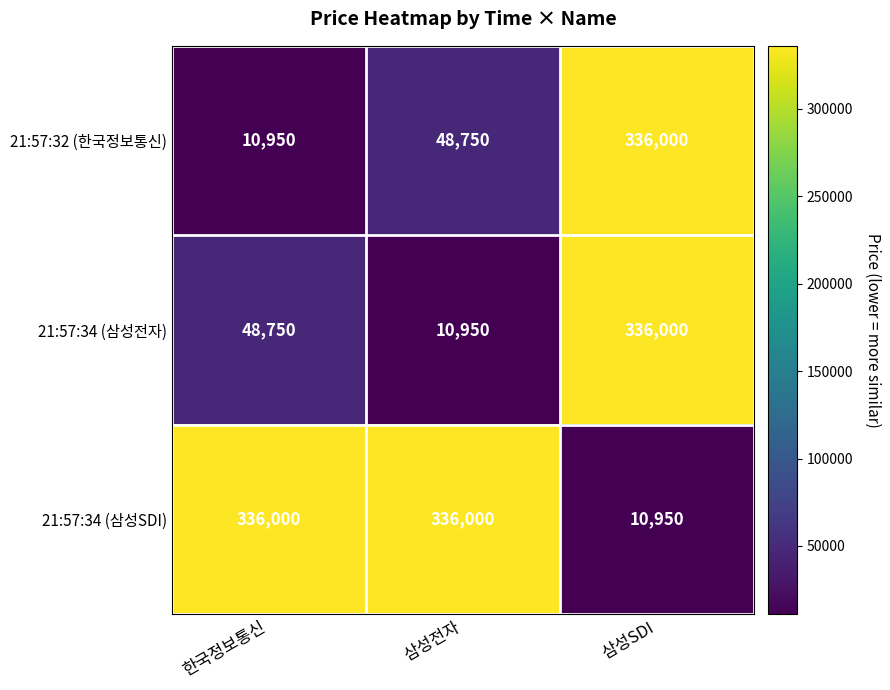

At 삼성전자, list the series in order from smallest to largest.

21:57:34 (삼성전자), 21:57:32 (한국정보통신), 21:57:34 (삼성SDI)